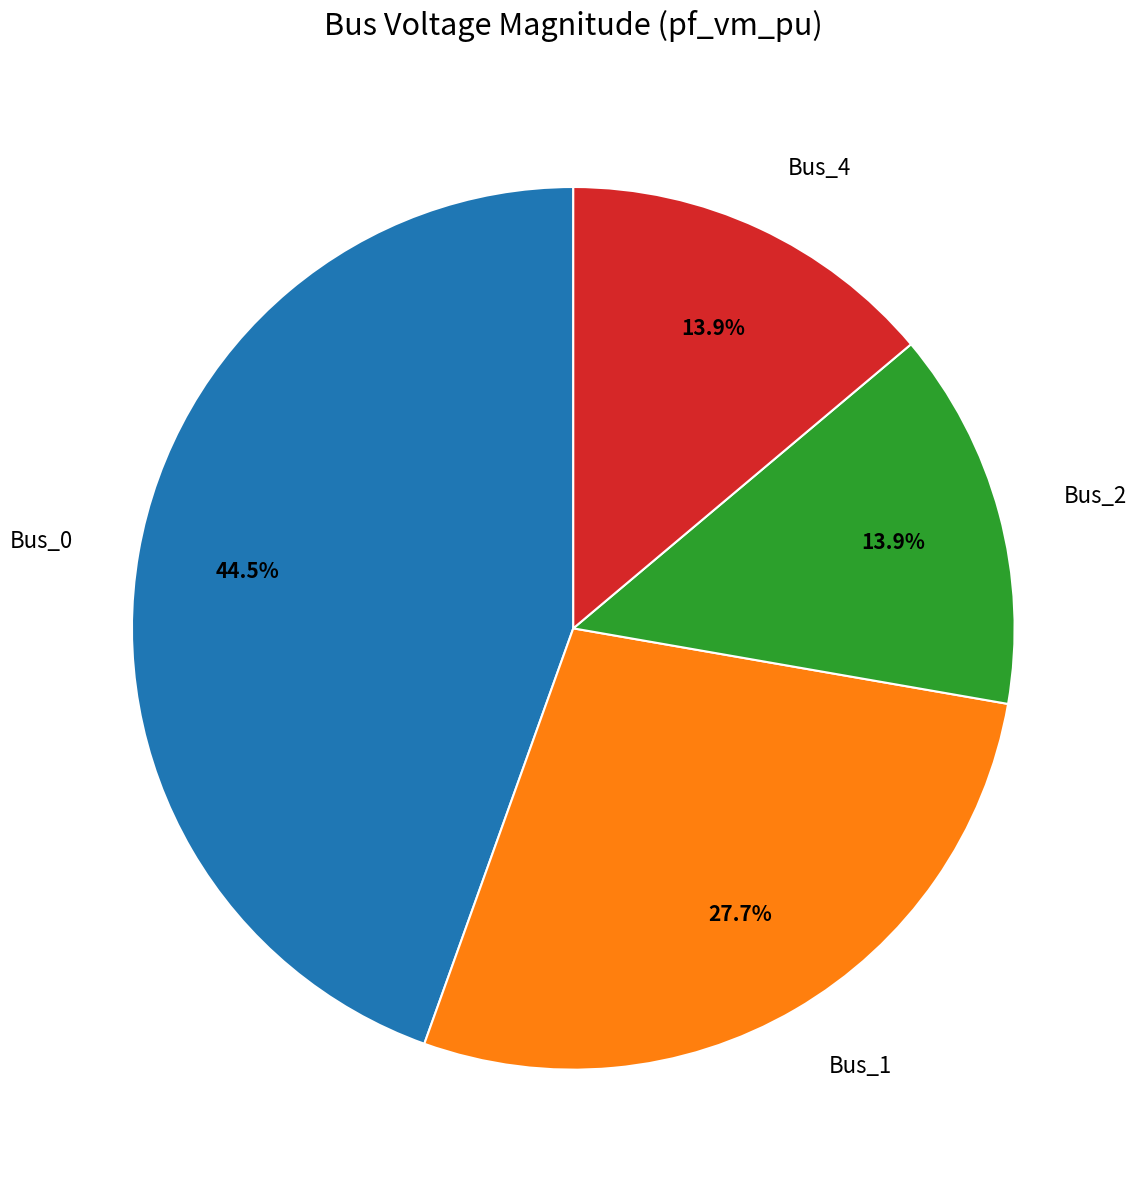

Count the number of slices in the pie.

4